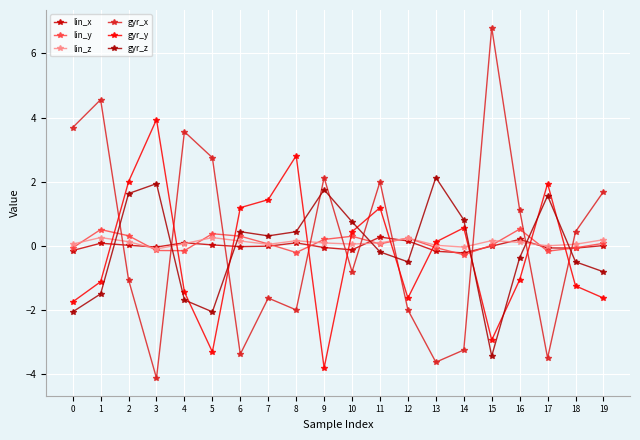

What is the difference between the maximum and minimum values in the gyr_x series?

10.9